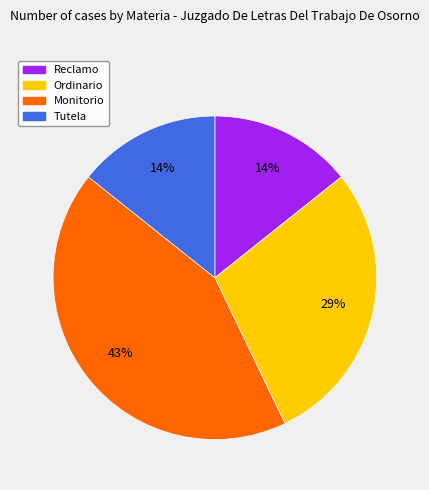

Count the number of slices in the pie.

4